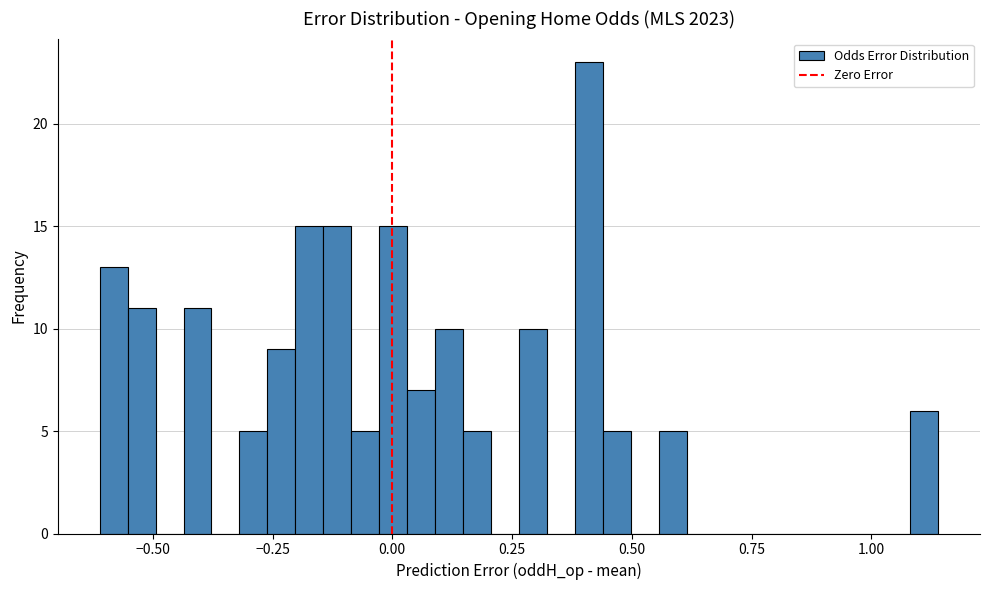

Read against the x-axis, roughly where is the centre of the tallest bar?

0.40